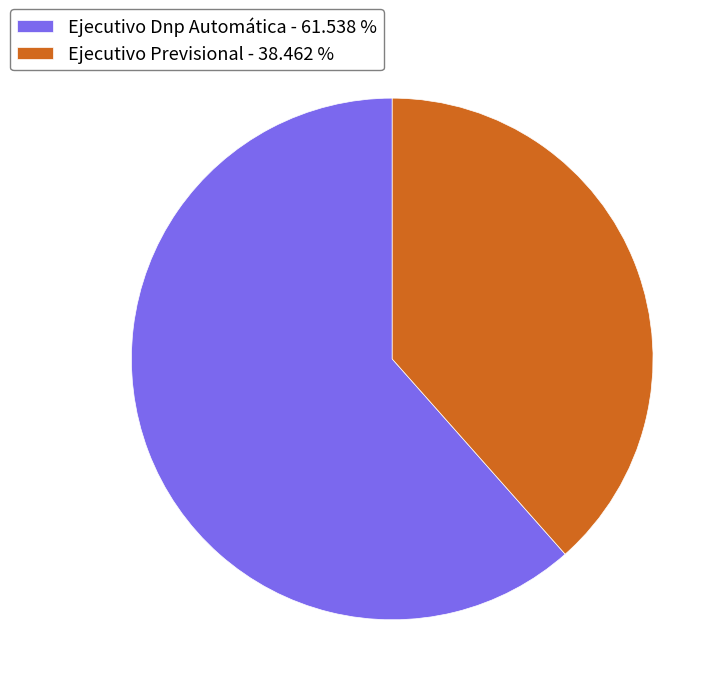

Which slice represents more than half of the pie?

Ejecutivo Dnp Automática